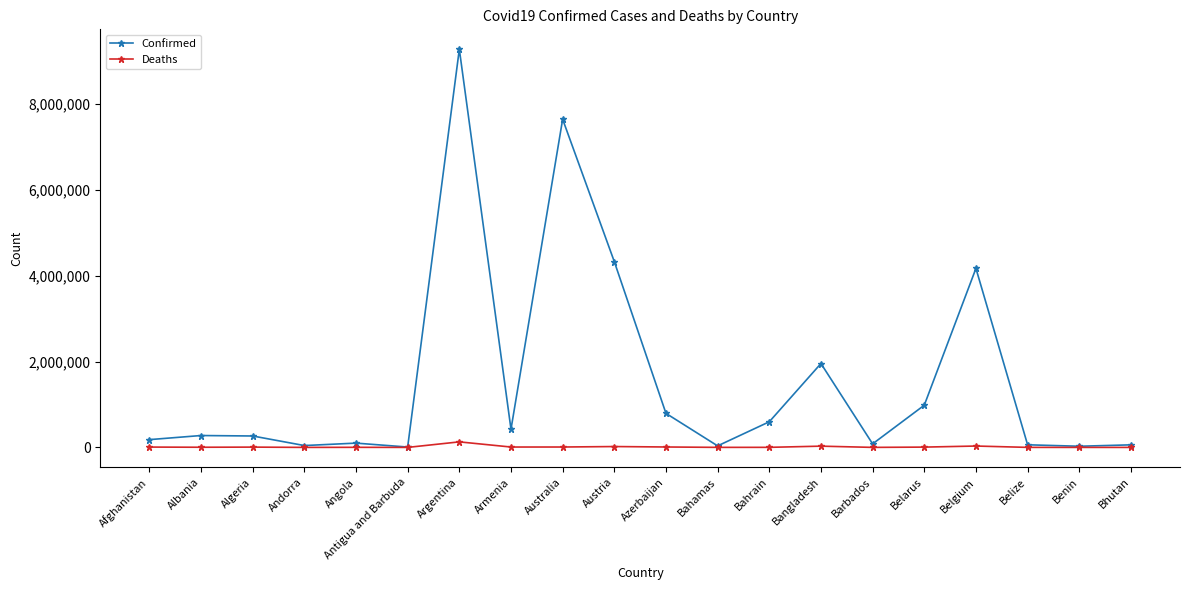

Does the chart have visible grid lines?

No